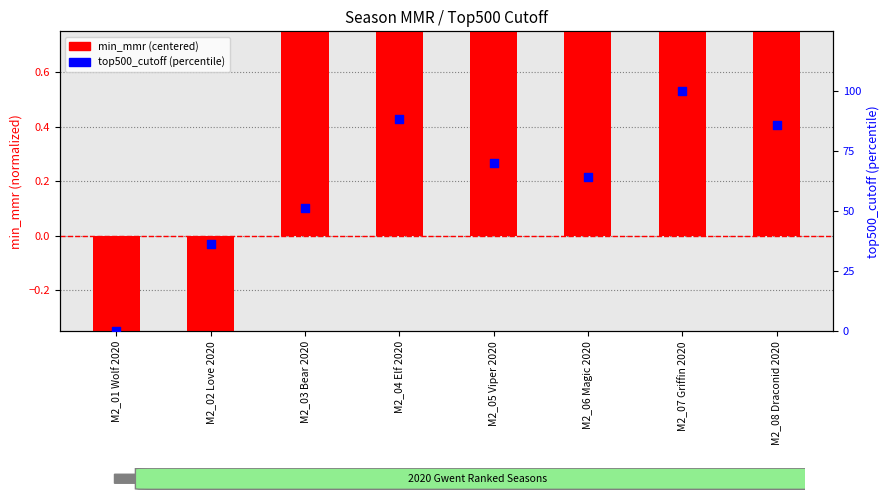

Which series reaches the maximum Y coordinate?

top500_cutoff (percentile)